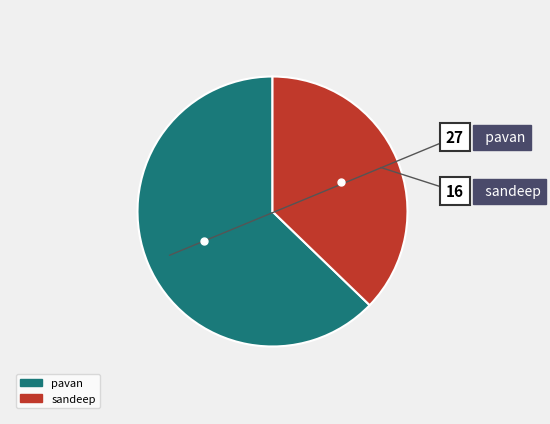

Is there a majority slice in this chart?

Yes